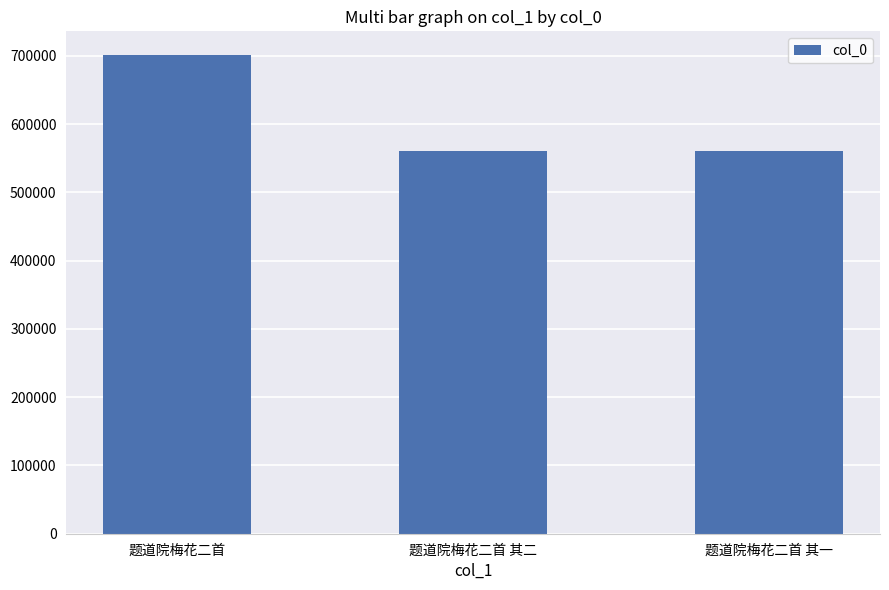

At which label does the data first exceed 560220?

题道院梅花二首